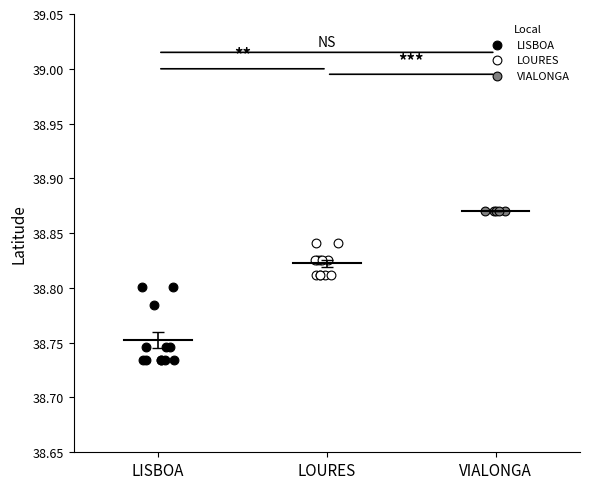

Which series contains the lowest Y value?

LISBOA